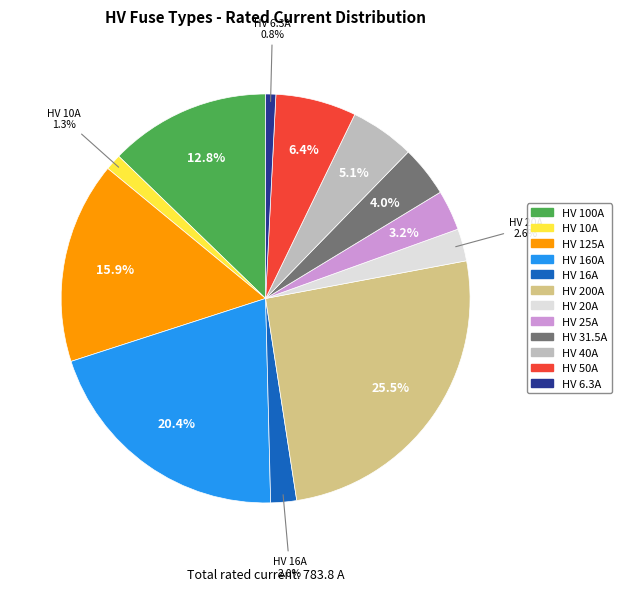

To the nearest percent, what is the combined percentage of HV 40A and HV 25A?

8%